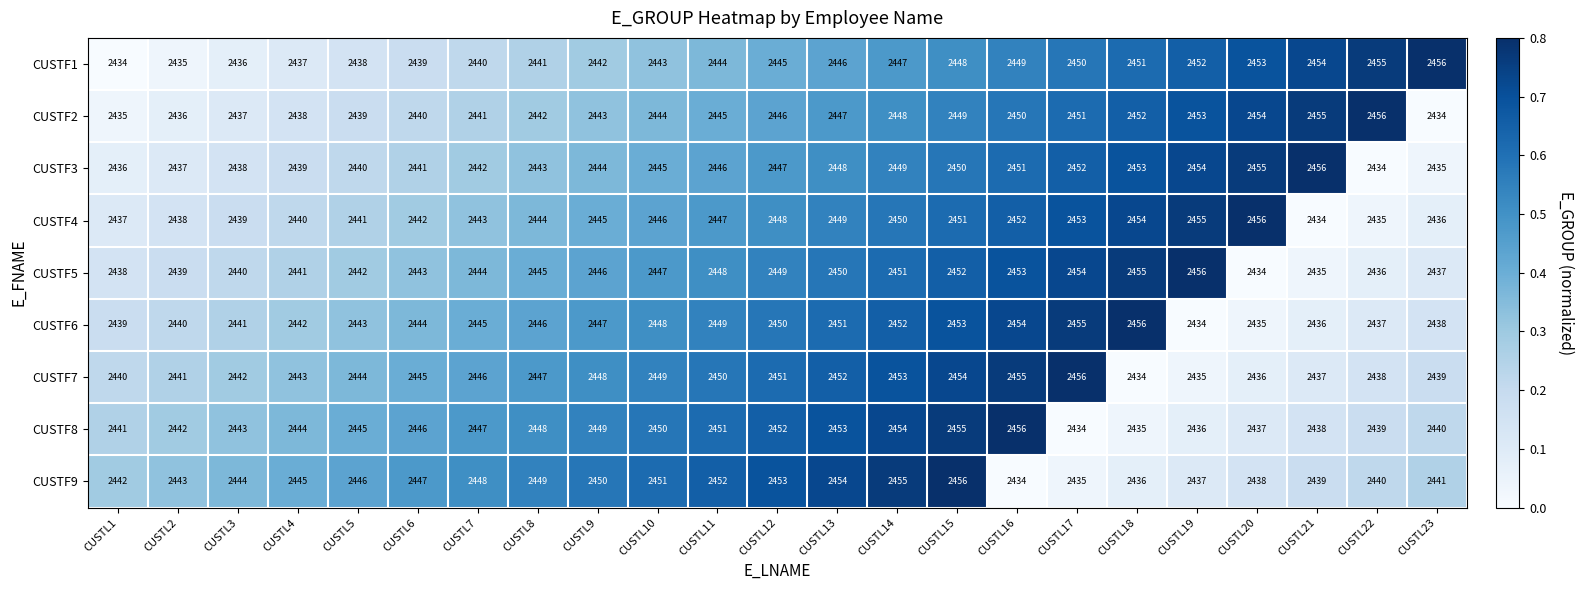

At CUSTL1, list the series in order from smallest to largest.

CUSTF1, CUSTF2, CUSTF3, CUSTF4, CUSTF5, CUSTF6, CUSTF7, CUSTF8, CUSTF9